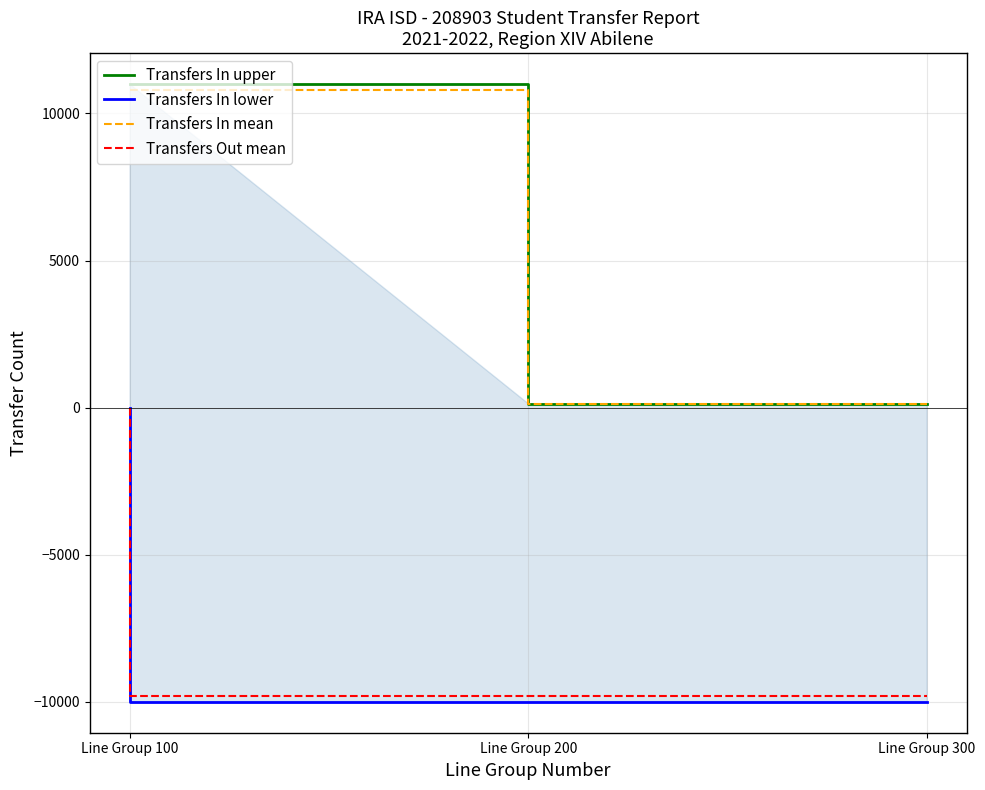

Which label corresponds to the smallest value in the chart?

Line Group 100